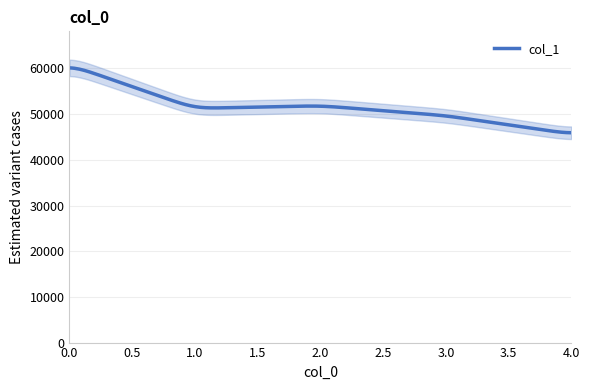

What is the smallest value displayed?

45647